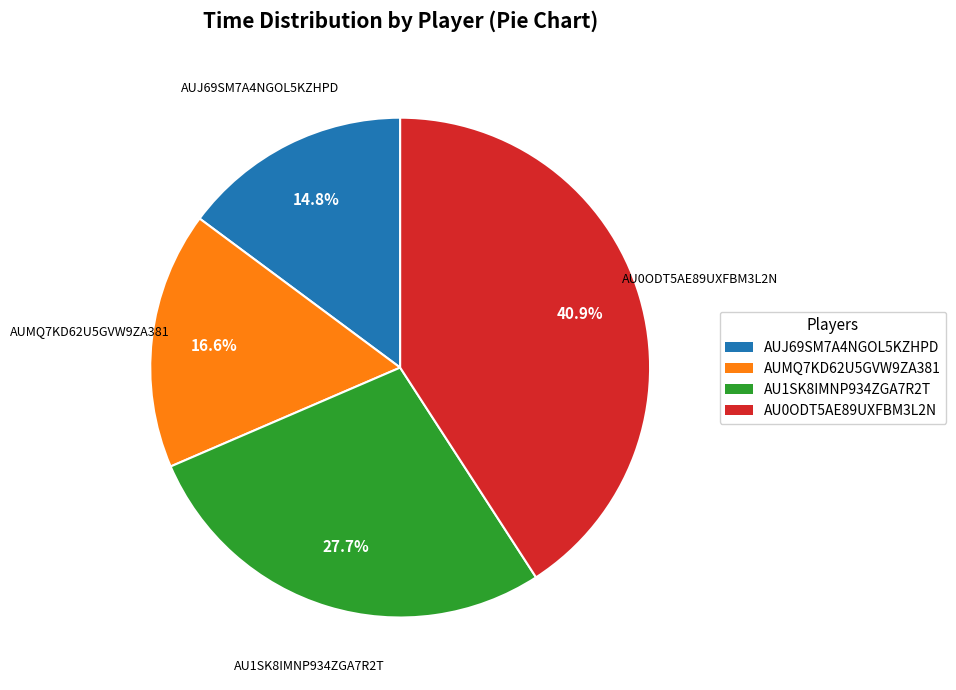

Which slice is the largest?

AU0ODT5AE89UXFBM3L2N